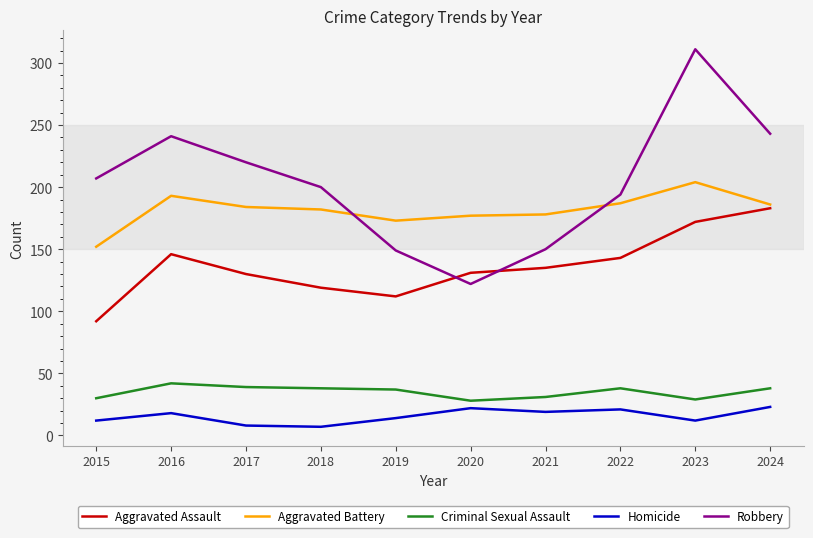

How many categories are shown in the chart?

10